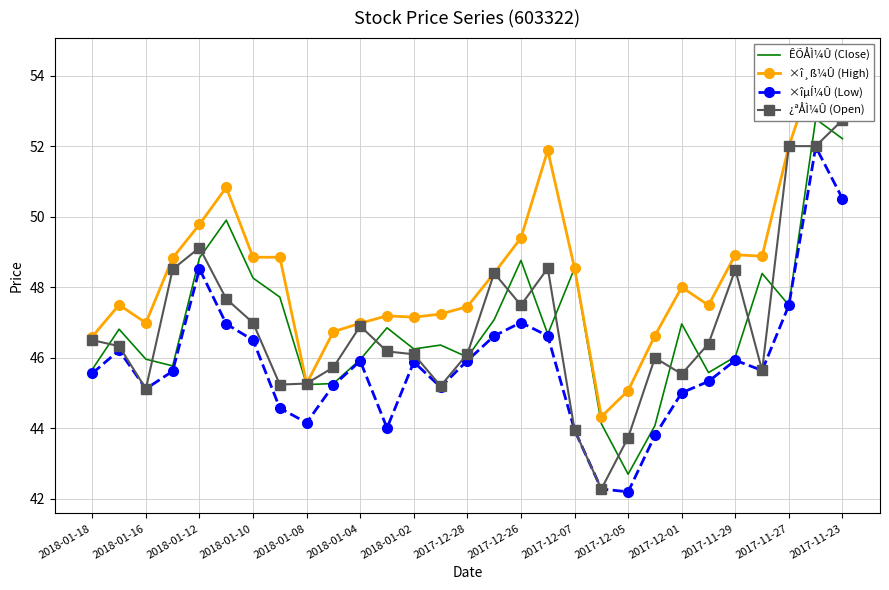

The value of ×îµÍ¼Û (Low) at 2017-12-26 is 14.6. True or false?

False